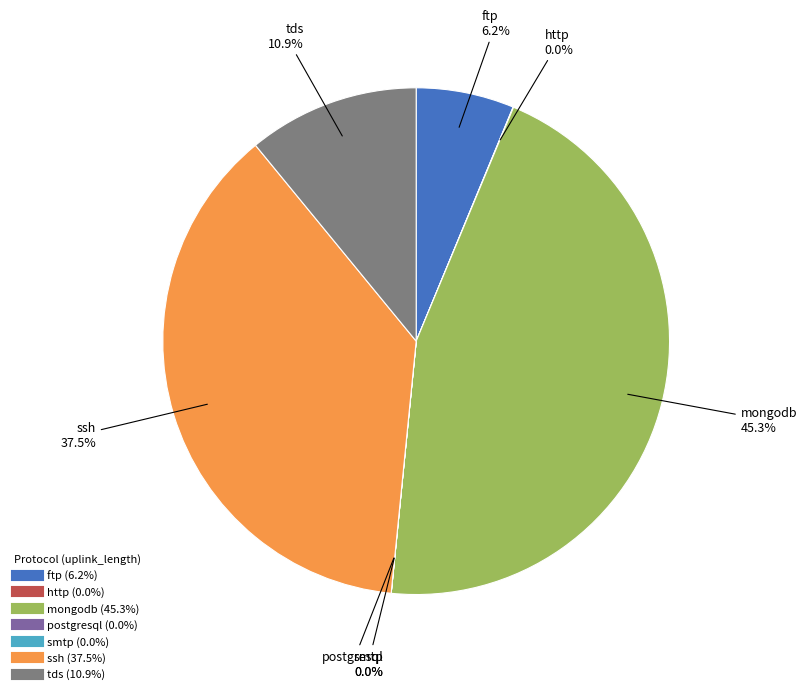

Does any single category account for the majority?

No